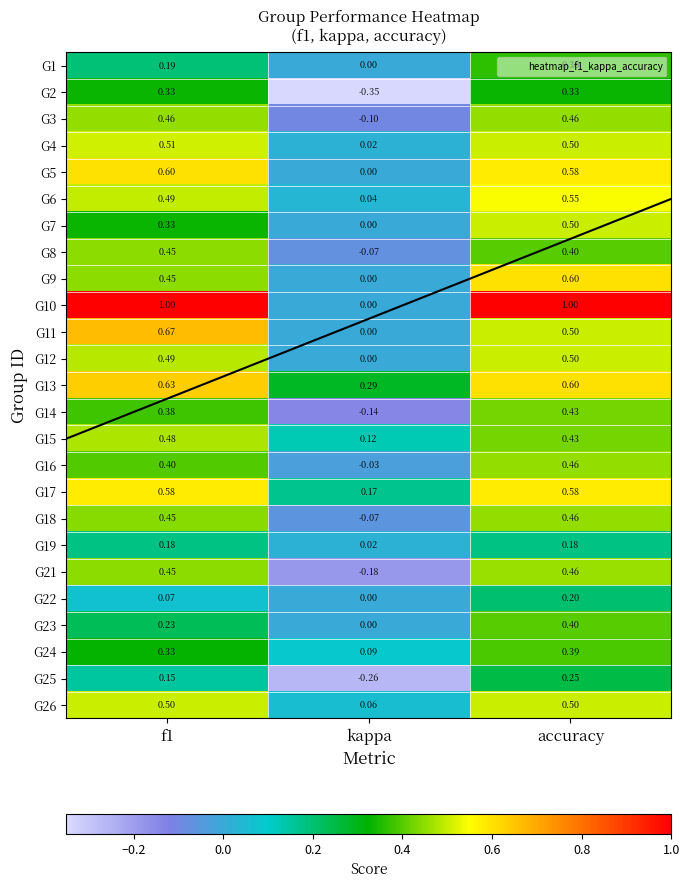

What is the total value across all series at kappa?

-0.4